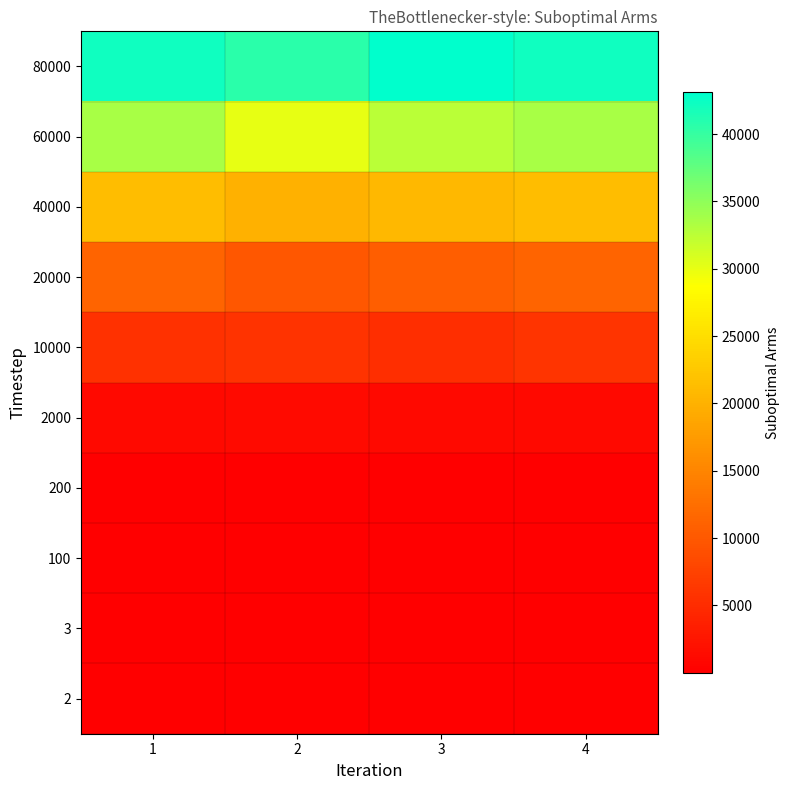

Which label corresponds to the largest value in the chart?

3